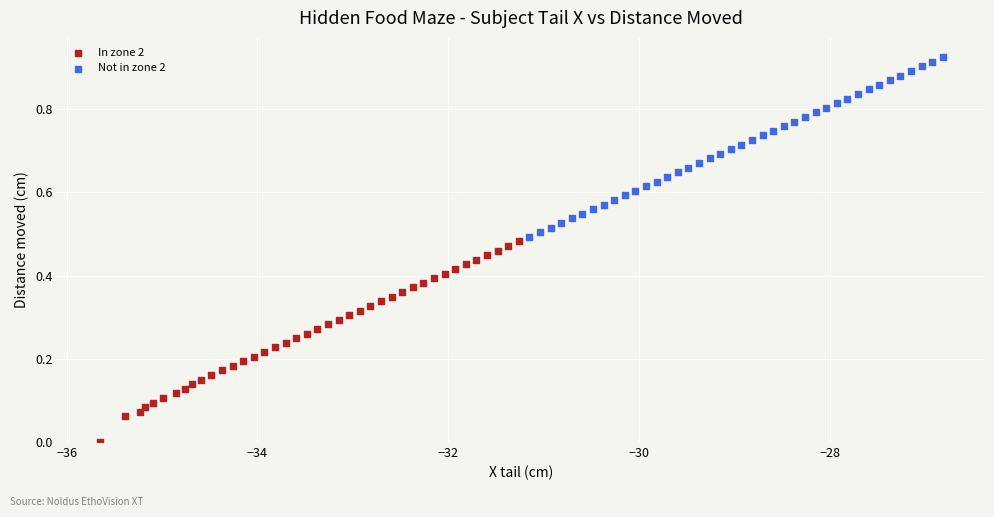

Which series contains the lowest Y value?

In zone 2